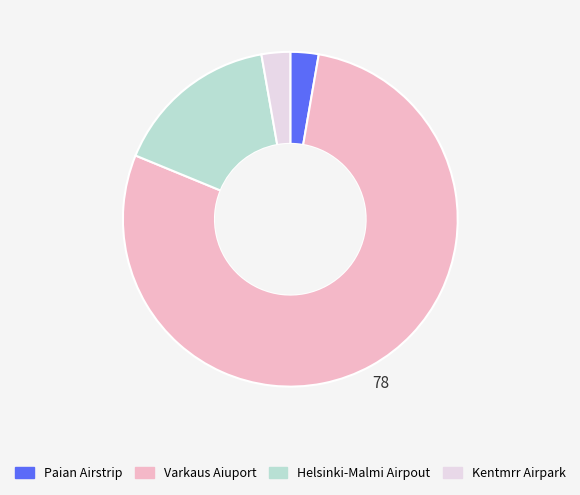

The Varkaus Aiuport slice represents 84% of the pie. True or false?

False